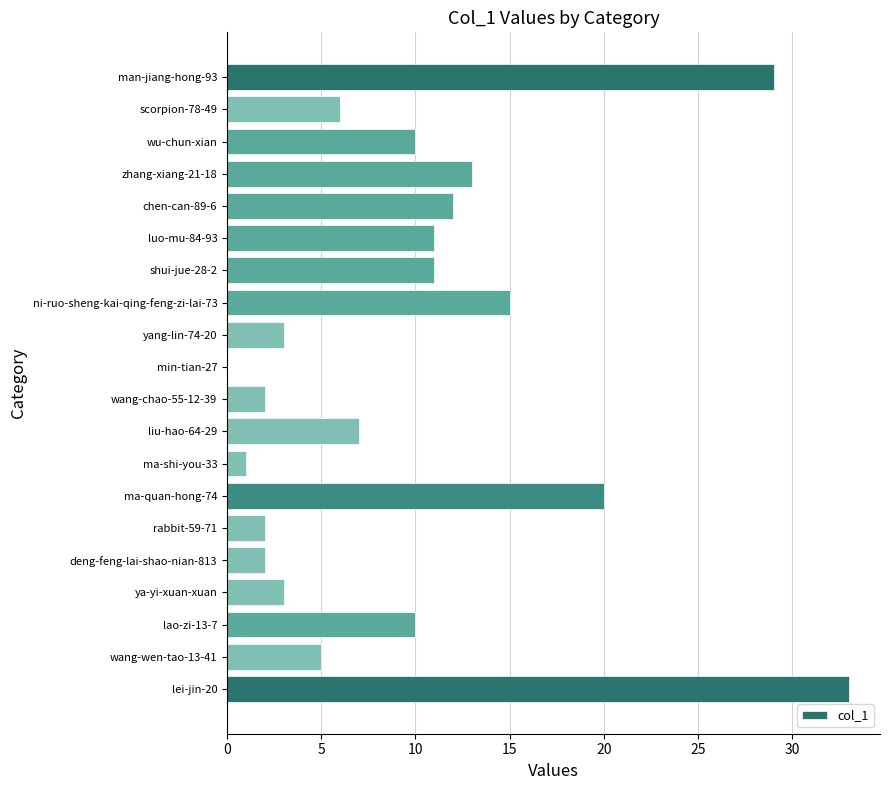

What is the change in value from lei-jin-20 to lao-zi-13-7?

-23